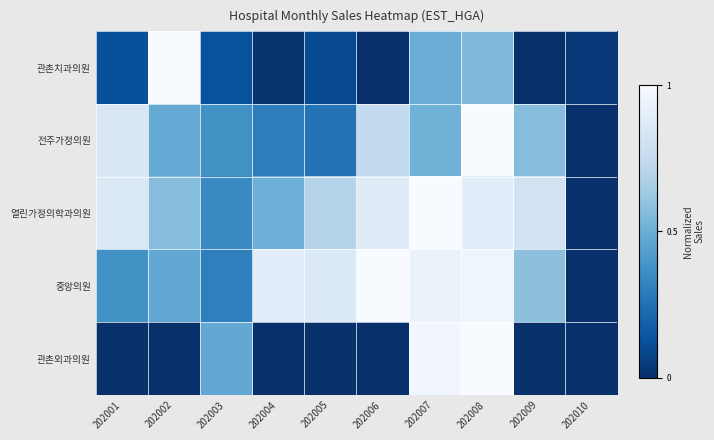

Reading left to right, list all the values displayed in this chart.

관촌치과의원: 202001=0.1	202002=1.0	202003=0.1	202004=0.0	202005=0.1	202006=0.0	202007=0.5	202008=0.5	202009=0.0	202010=0.0
전주가정의원: 202001=0.9	202002=0.5	202003=0.4	202004=0.3	202005=0.3	202006=0.7	202007=0.5	202008=1.0	202009=0.6	202010=0.0
열린가정의학과의원: 202001=0.9	202002=0.6	202003=0.3	202004=0.5	202005=0.7	202006=0.9	202007=1.0	202008=0.9	202009=0.8	202010=0.0
중앙의원: 202001=0.4	202002=0.5	202003=0.3	202004=0.9	202005=0.9	202006=1.0	202007=0.9	202008=1.0	202009=0.6	202010=0.0
관촌외과의원: 202001=0.0	202002=0.0	202003=0.5	202004=0.0	202005=0.0	202006=0.0	202007=1.0	202008=1.0	202009=0.0	202010=0.0